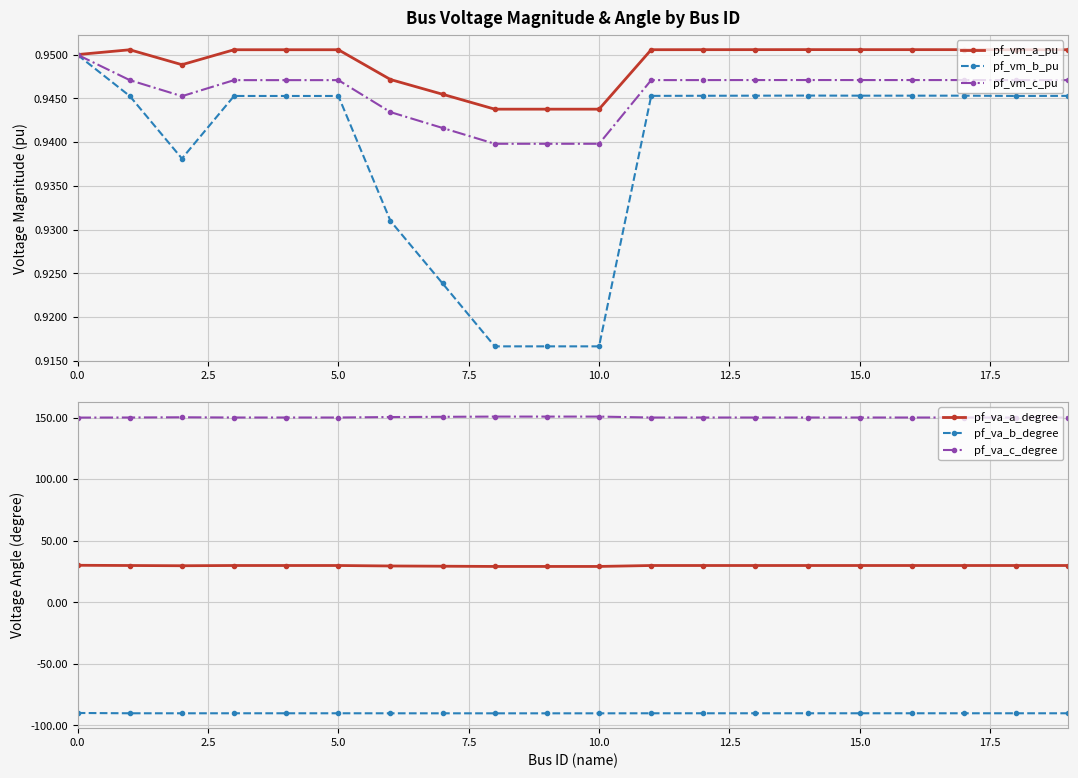

True or false: pf_va_c_degree and pf_vm_b_pu cross at least once.

False